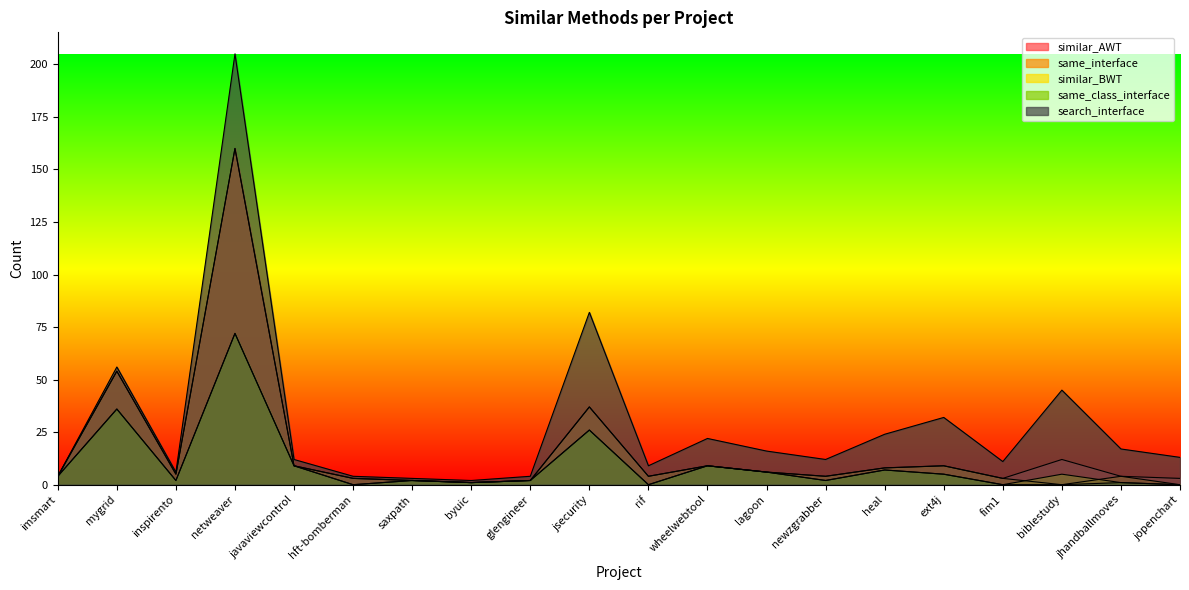

The same_class_interface series shows 9 at wheelwebtool. True or false?

True